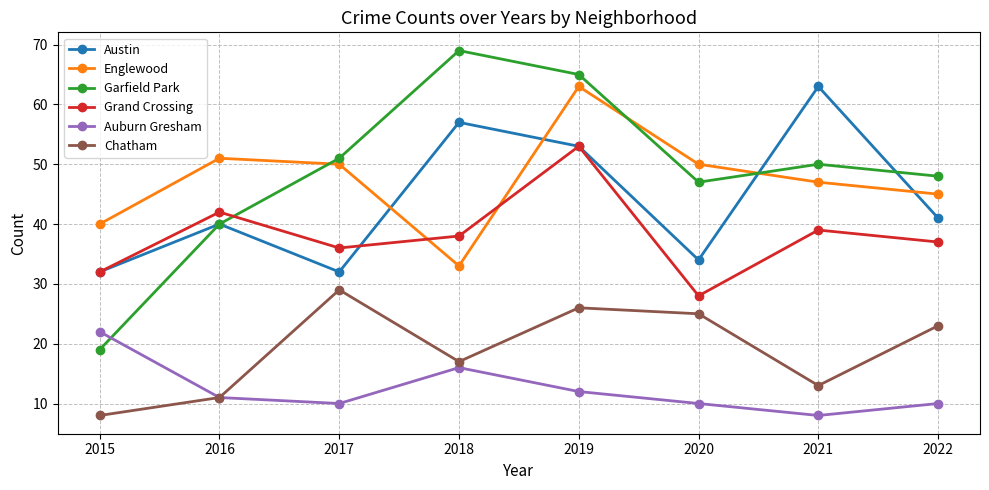

In Englewood, how many points are higher than both neighbors (excluding endpoints)?

2